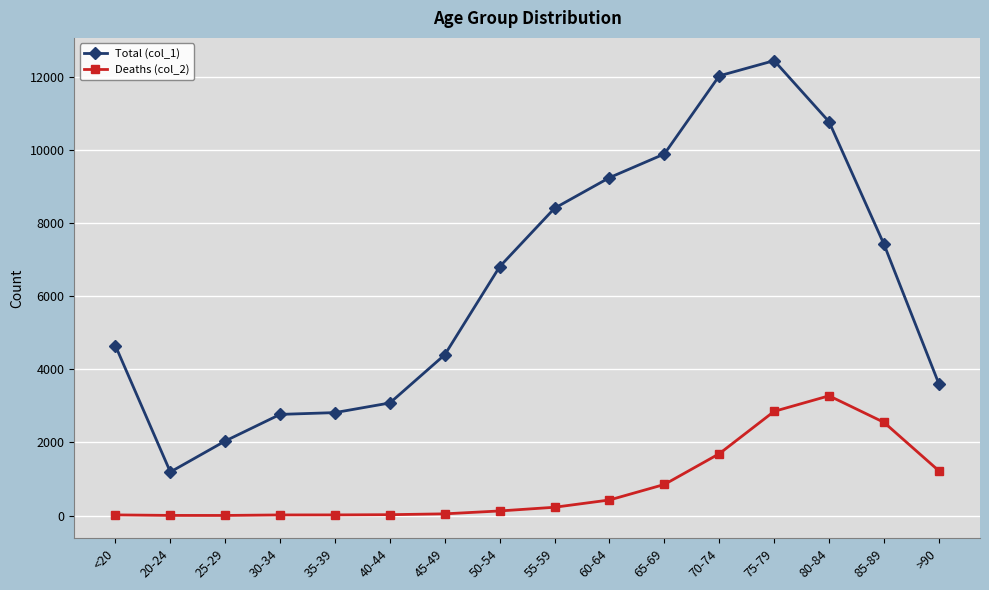

Is the value of Deaths (col_2) at 80-84 greater than the value of Total (col_1) at 55-59?

No